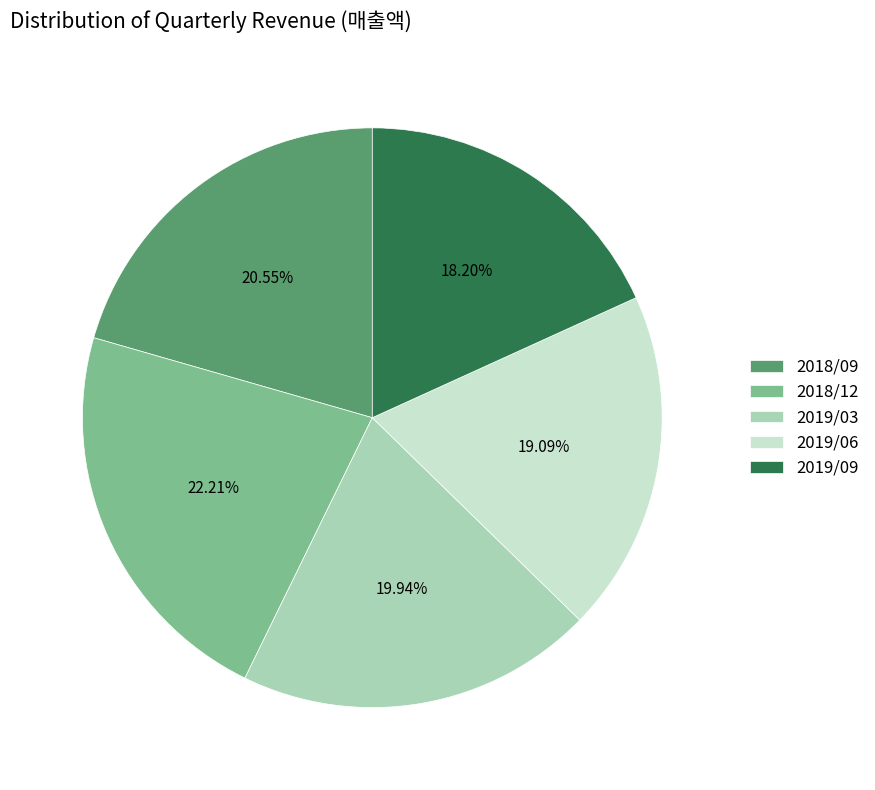

What percentage is the 2018/12 slice, to the nearest percent?

22%